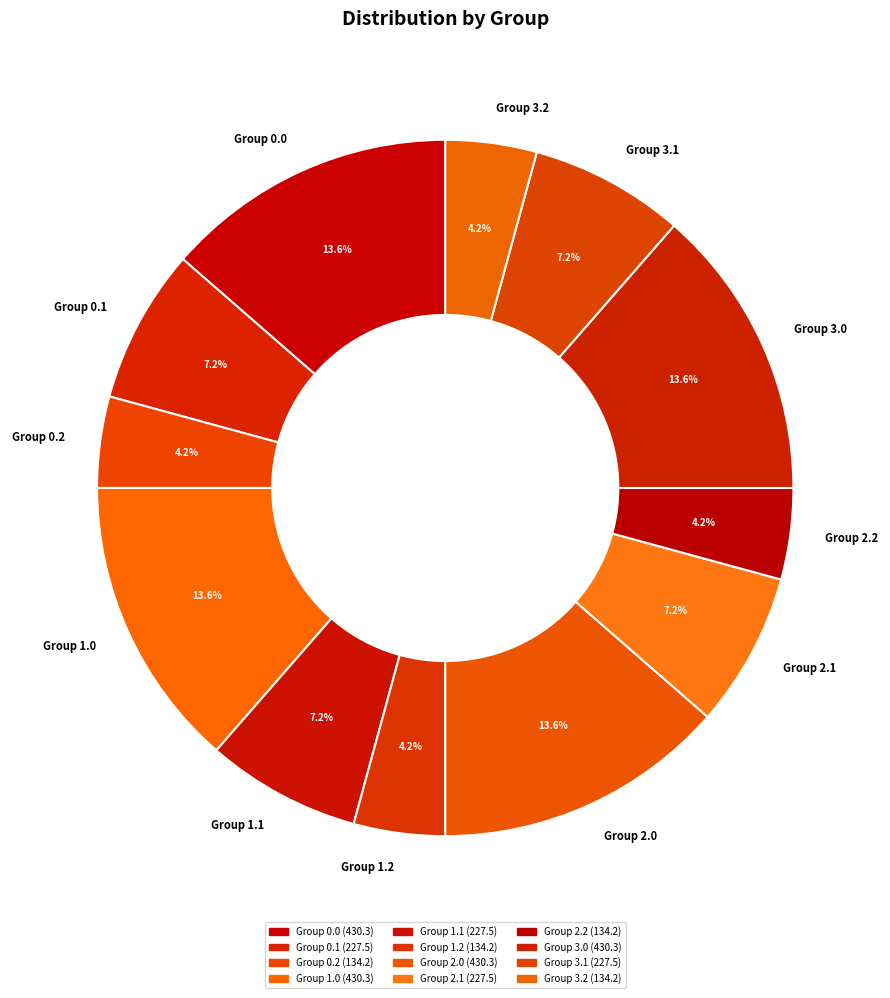

Does Group 3.2 account for over 50% of the chart?

No